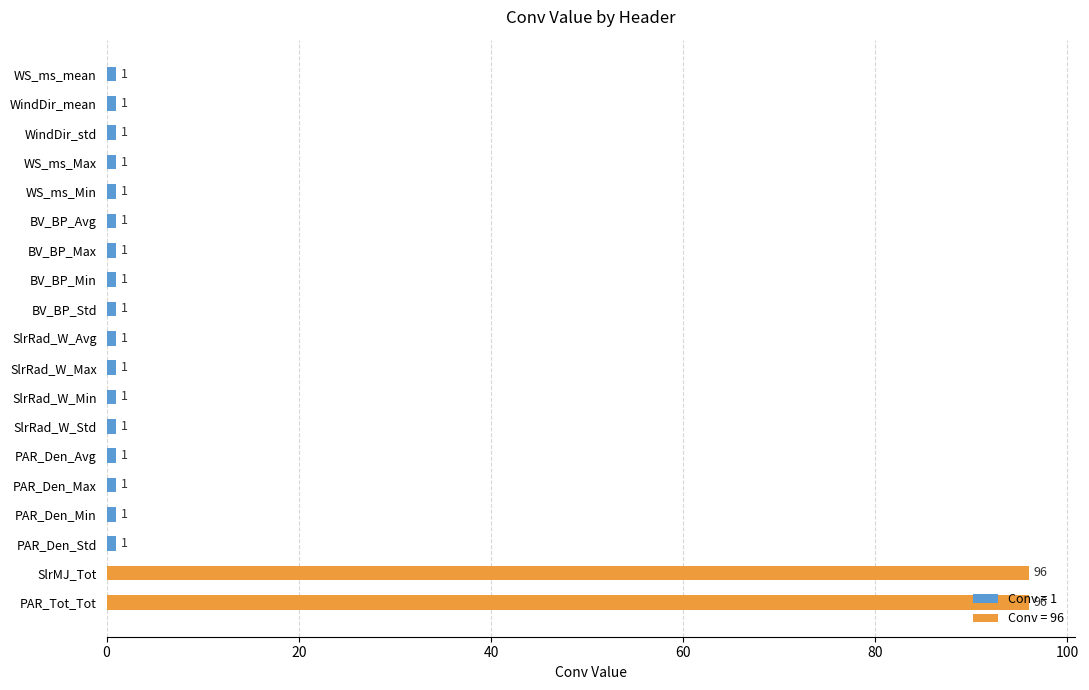

What is the label of the 4th bar from the right?

PAR_Den_Min